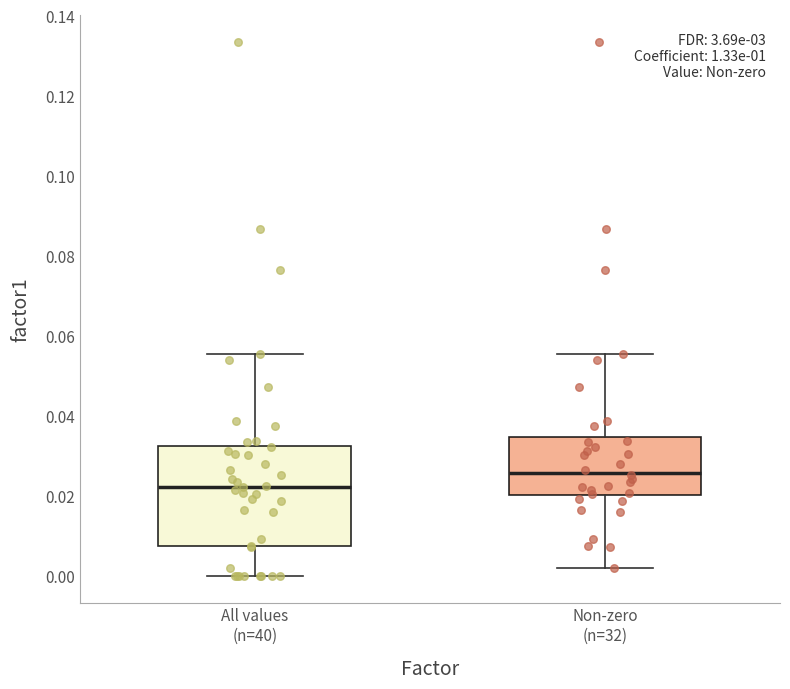

Where is the upper edge of the box for All values (n=40) on the y-axis? The values are not printed on the chart, so give them approximately, as read against the axis.

0.032